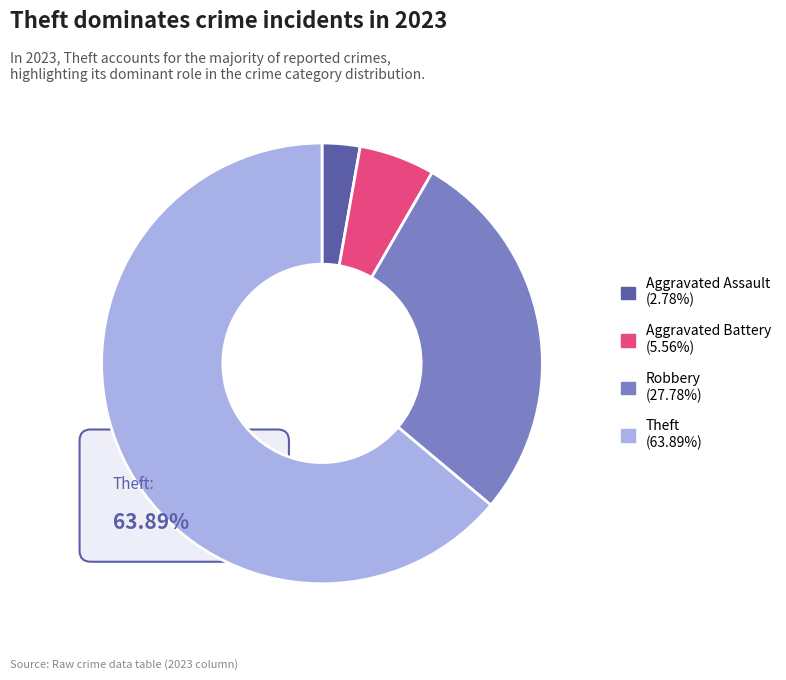

Which slice is the largest?

Theft